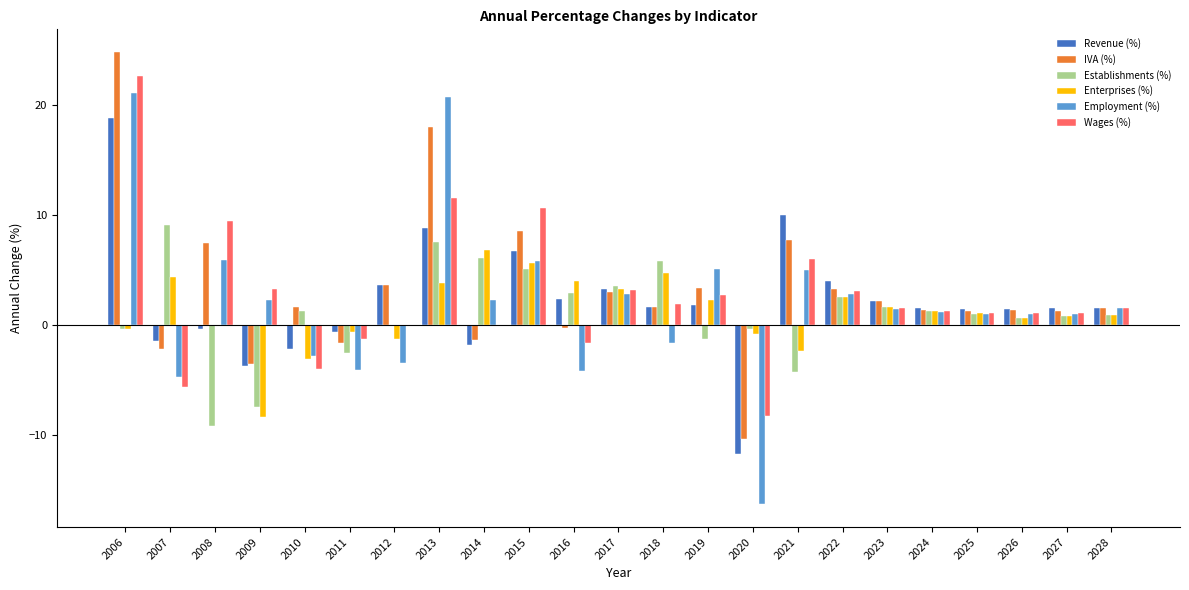

The Establishments (%) series shows 0.6 at 2026. True or false?

True